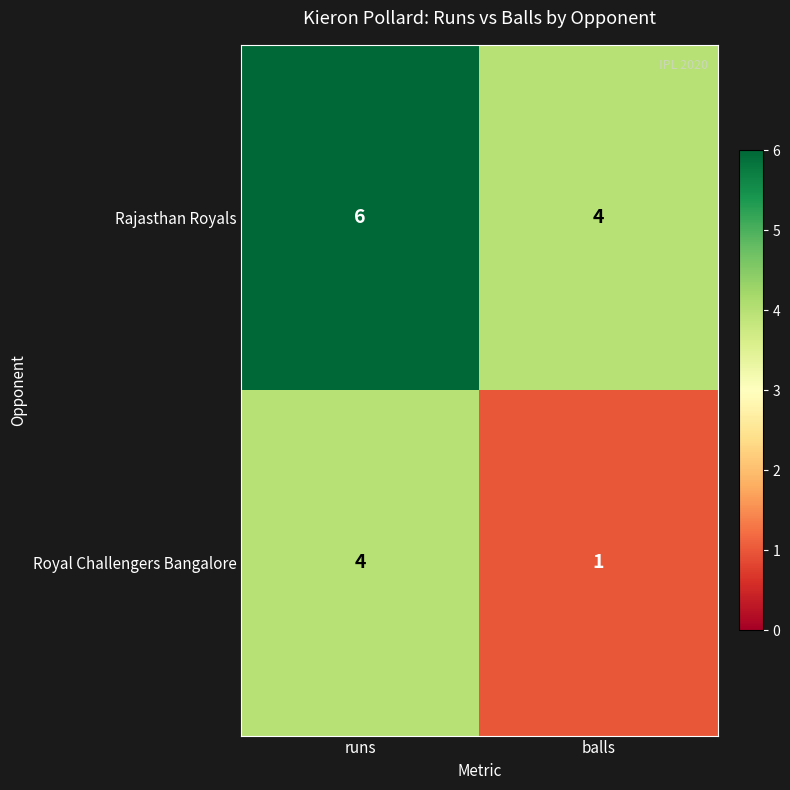

The value of Royal Challengers Bangalore at runs is 4. True or false?

True